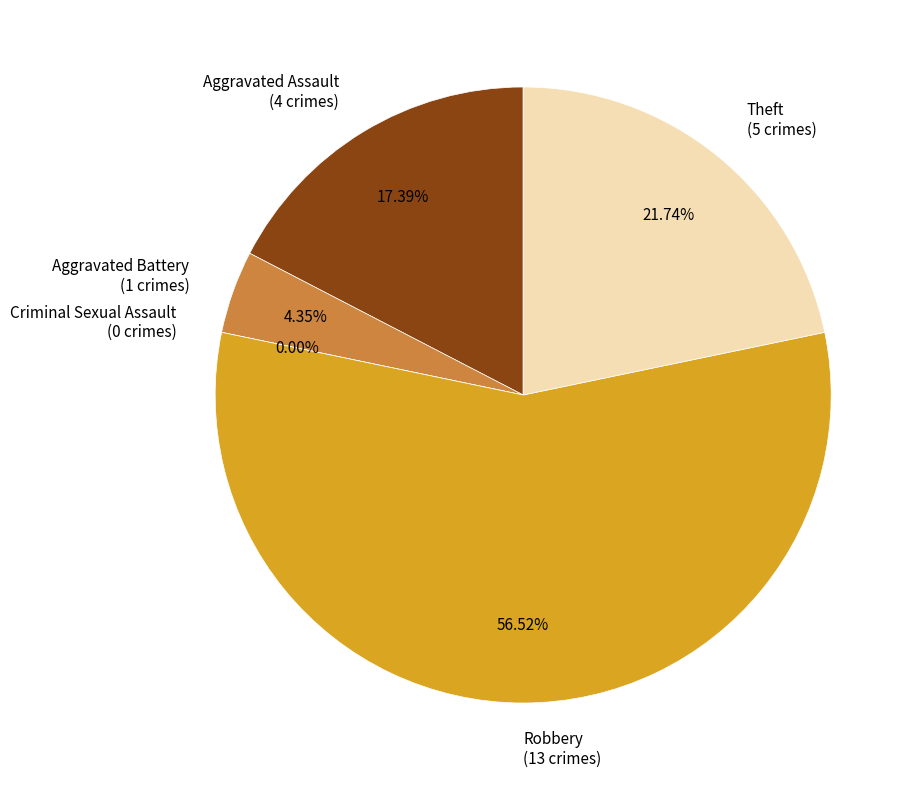

Between Criminal Sexual Assault and Theft, which is larger?

Theft